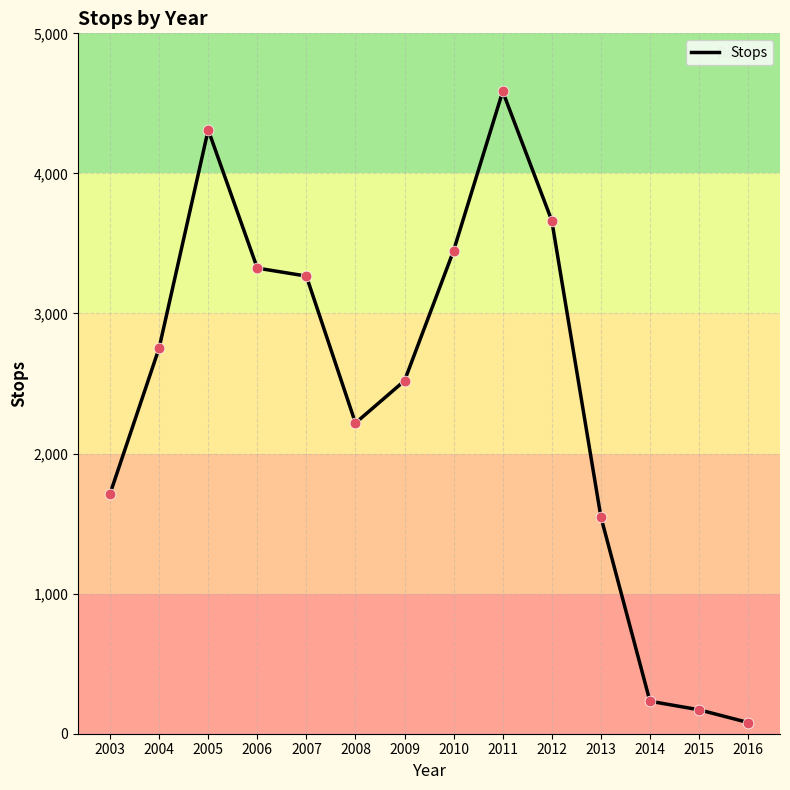

What is the change in value from 2005 to 2008?

-2093